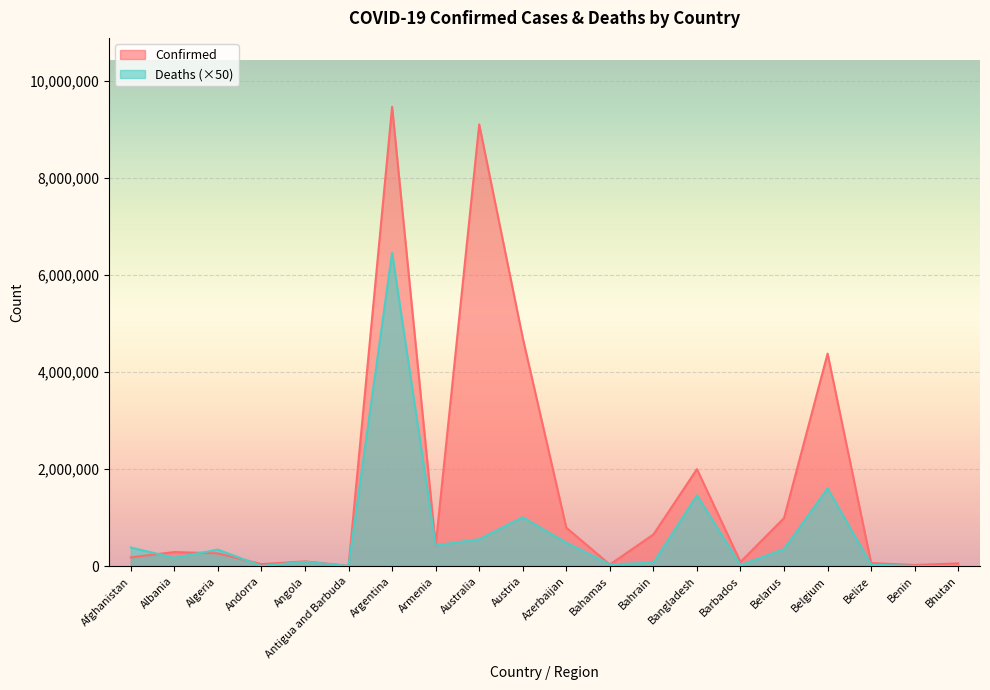

Which label corresponds to the largest value in the chart?

Argentina